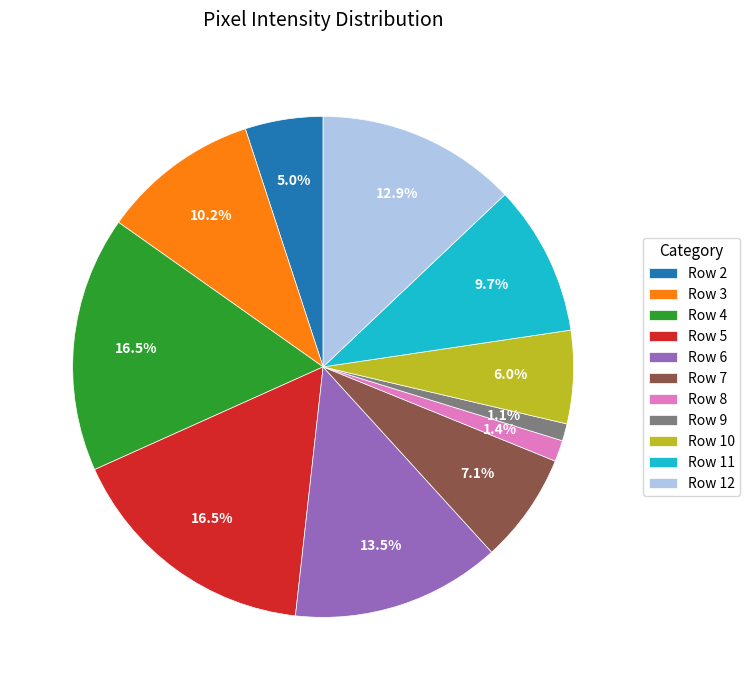

Does Row 2 represent more than half of the total?

No